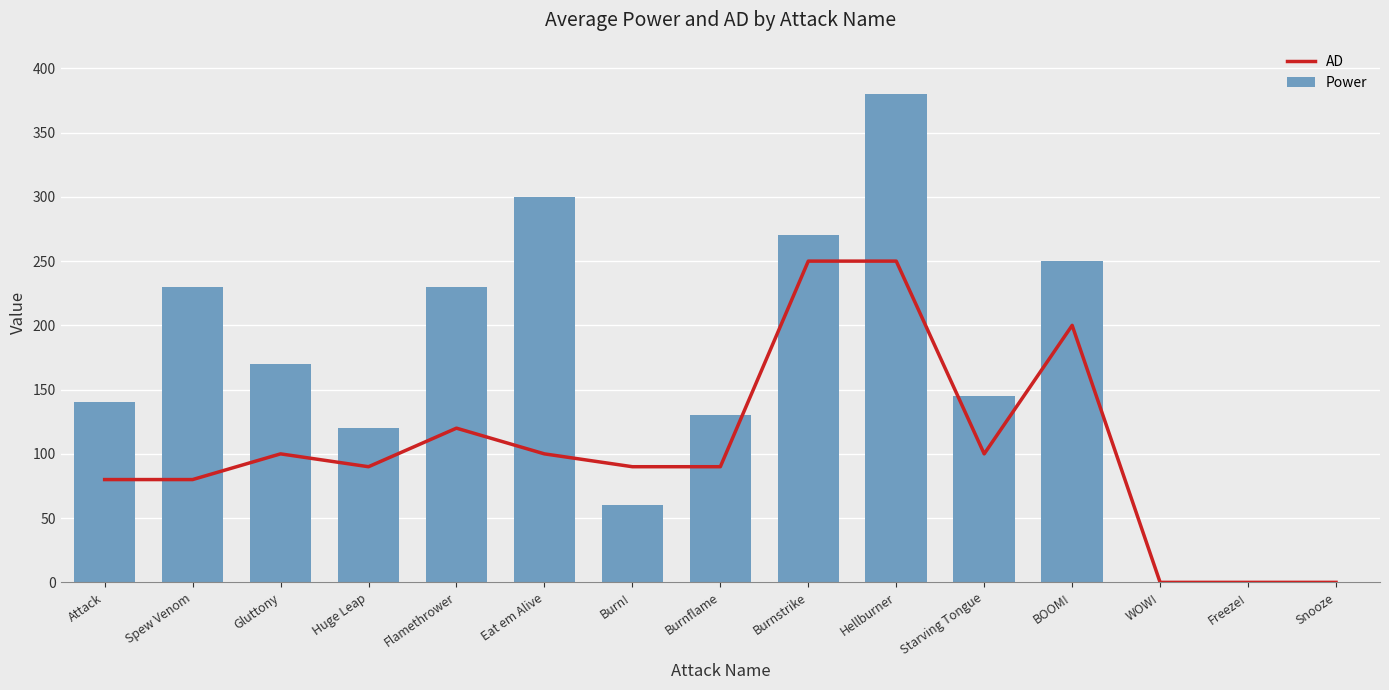

At which label does AD reach its peak?

Burnstrike